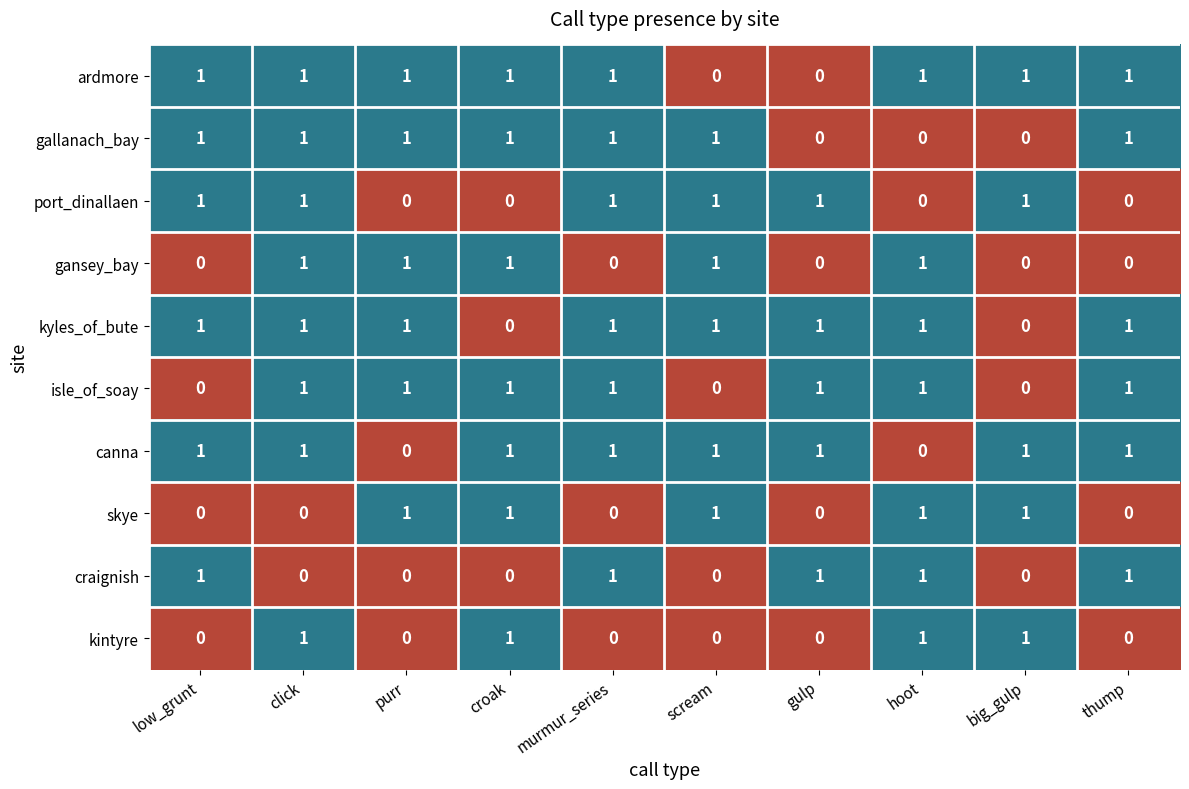

What is the sum of all isle_of_soay values?

7